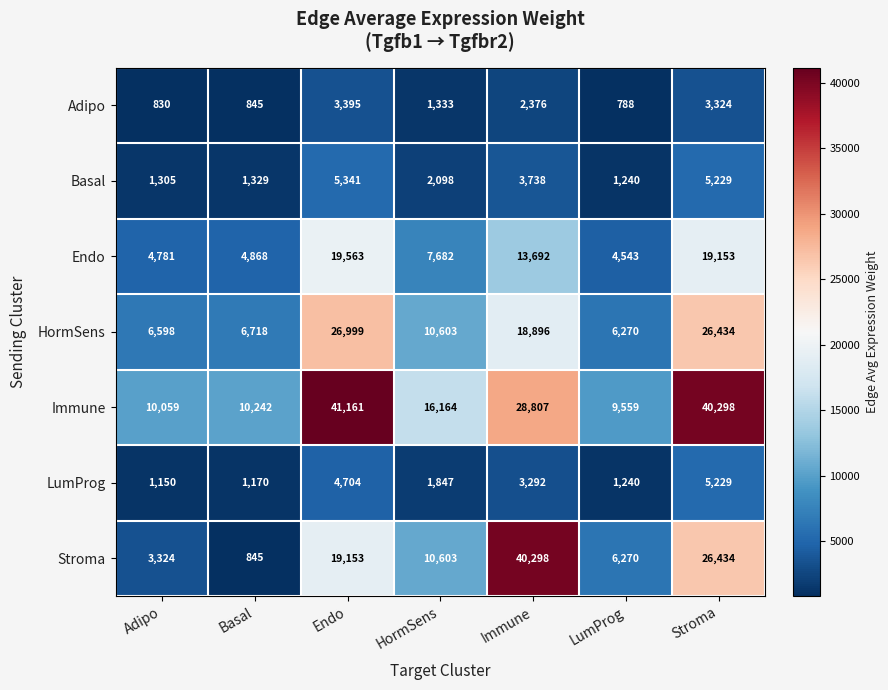

The value of HormSens at Stroma is 26434. True or false?

True